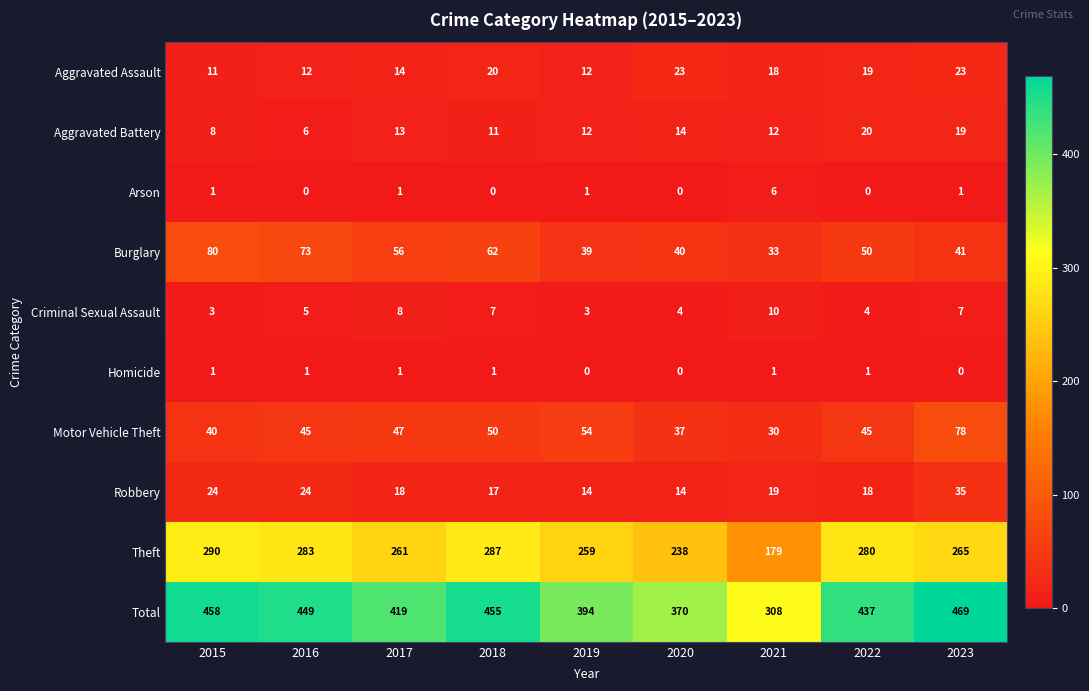

What is the difference between the second highest and second lowest values in the Total series?

88